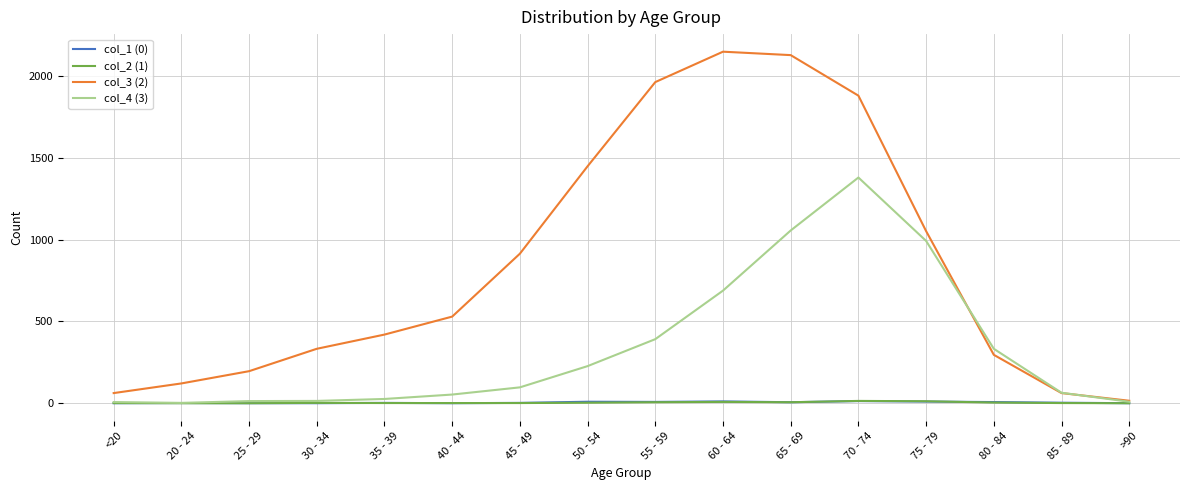

At which category is the sum across all series the highest?

70 - 74